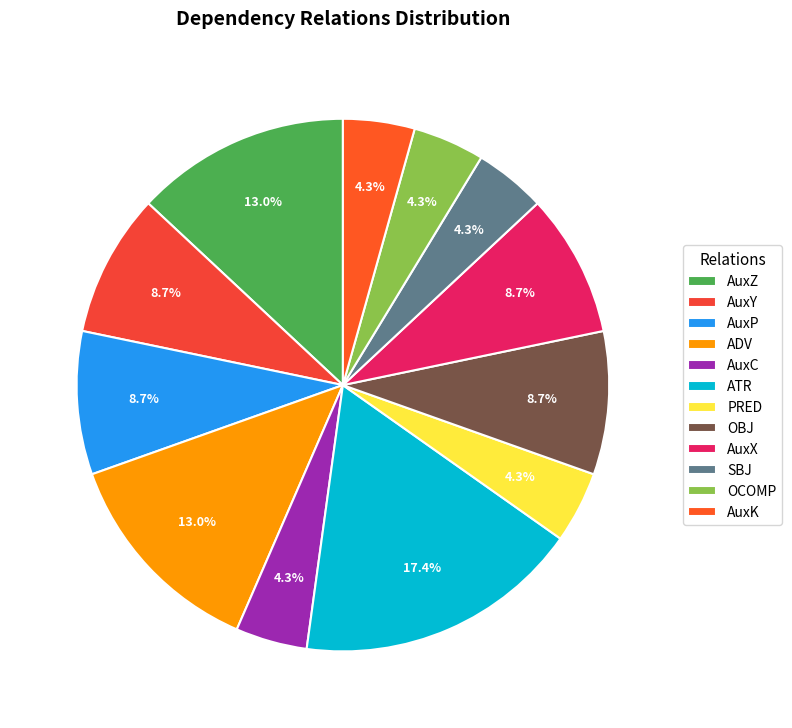

What is the ratio of the value at AuxC to the value at AuxZ?

0.3